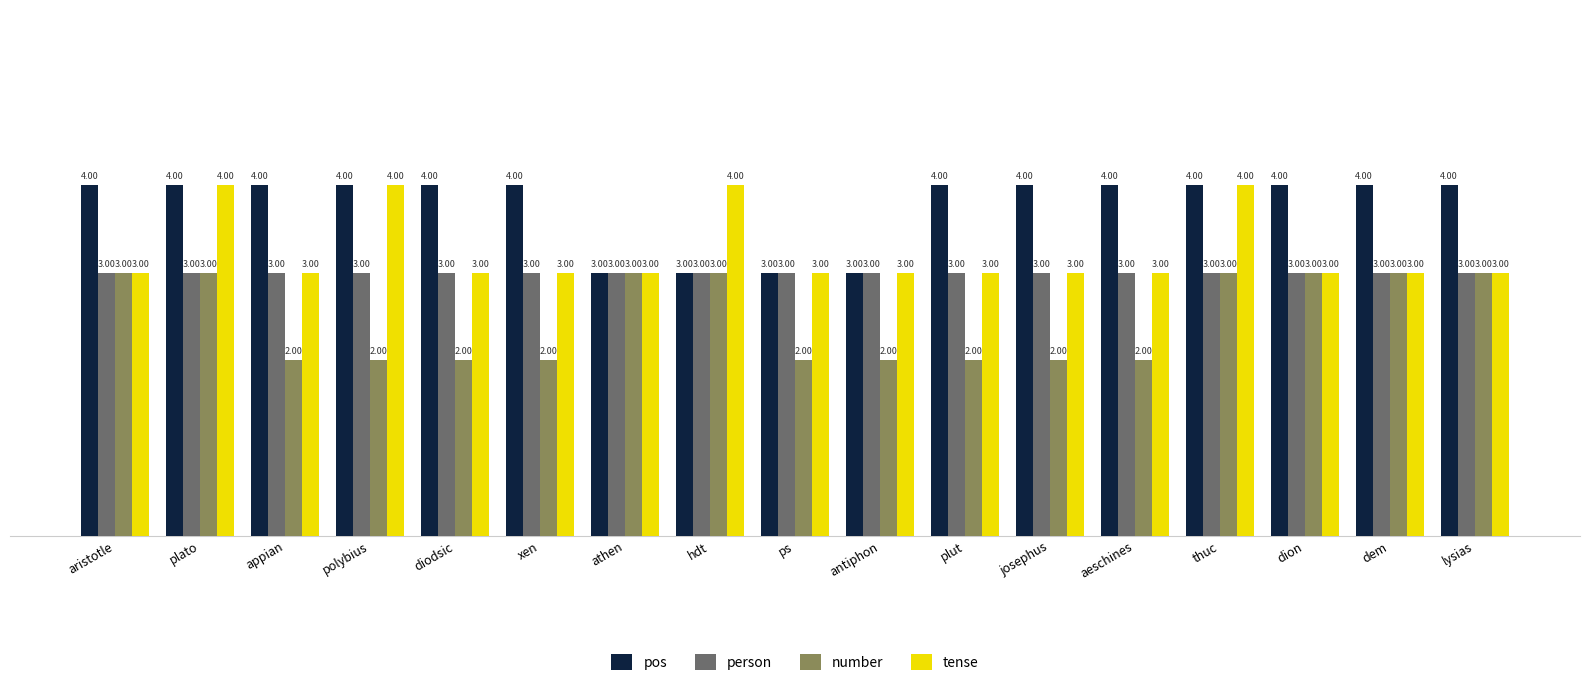

What are all the series names shown in the legend?

pos, person, number, tense